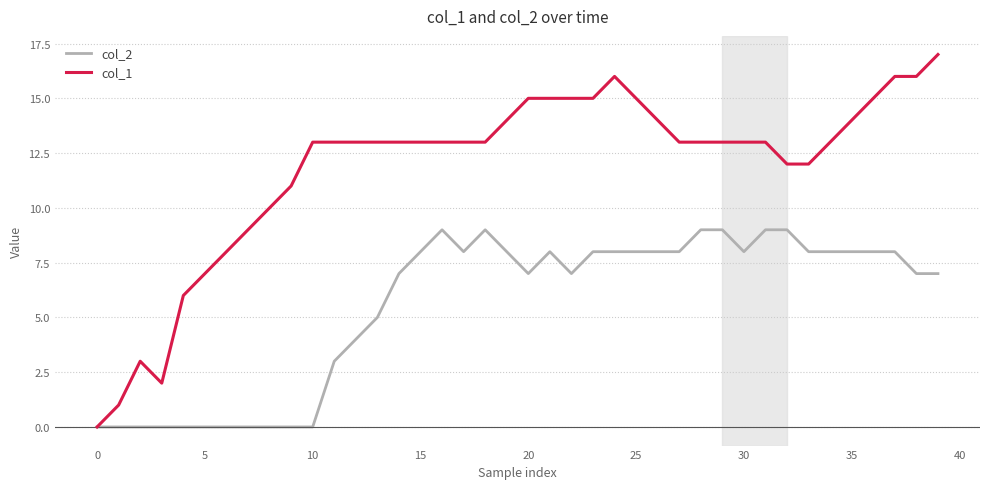

List the series in order of their peak value, lowest first.

col_2, col_1